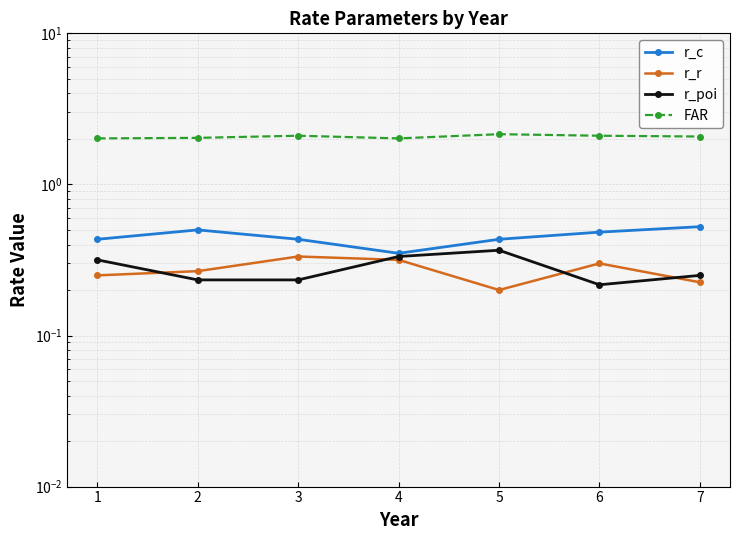

List the series in order of their peak value, lowest first.

r_r, r_poi, r_c, FAR